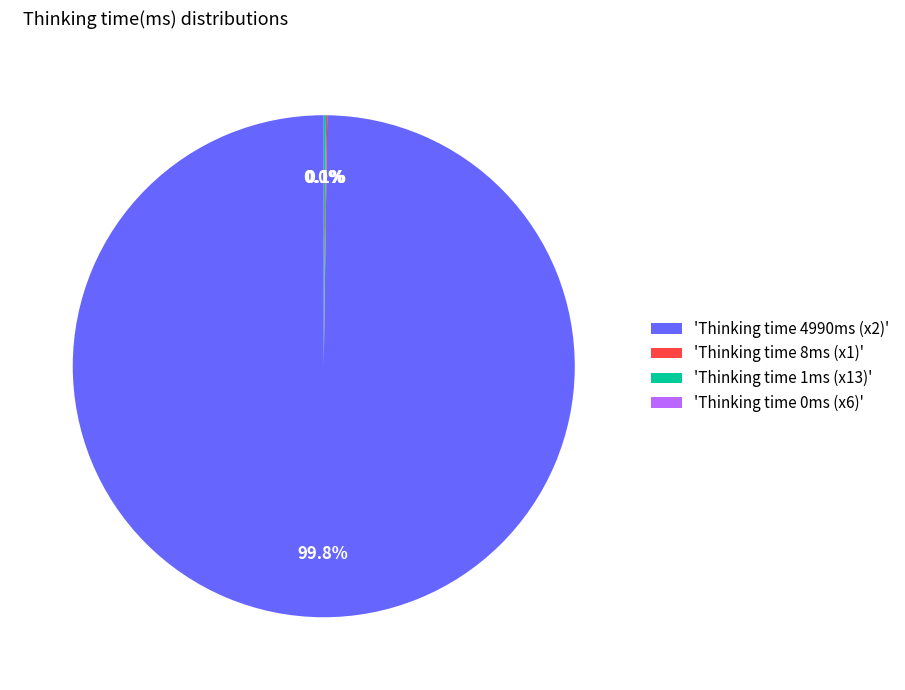

Is there a majority slice in this chart?

Yes